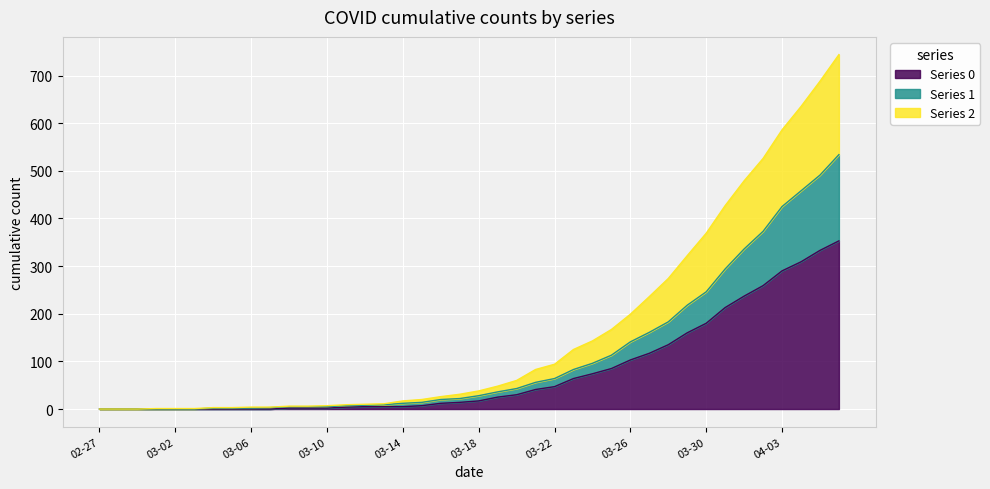

List the labels in order of 0 value, smallest first.

2020-02-27, 2020-02-28, 2020-02-29, 2020-03-01, 2020-03-02, 2020-03-03, 2020-03-04, 2020-03-05, 2020-03-06, 2020-03-07, 2020-03-08, 2020-03-09, 2020-03-10, 2020-03-11, 2020-03-12, 2020-03-13, 2020-03-14, 2020-03-15, 2020-03-16, 2020-03-17, 2020-03-18, 2020-03-19, 2020-03-20, 2020-03-21, 2020-03-22, 2020-03-23, 2020-03-24, 2020-03-25, 2020-03-26, 2020-03-27, 2020-03-28, 2020-03-29, 2020-03-30, 2020-03-31, 2020-04-01, 2020-04-02, 2020-04-03, 2020-04-04, 2020-04-05, 2020-04-06